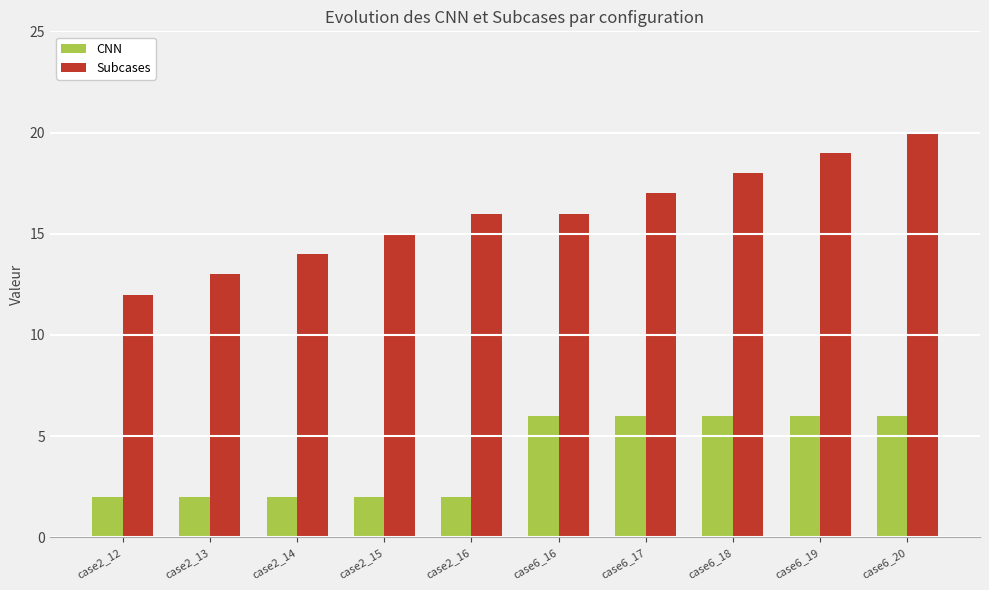

What is the minimum value shown in the chart?

2